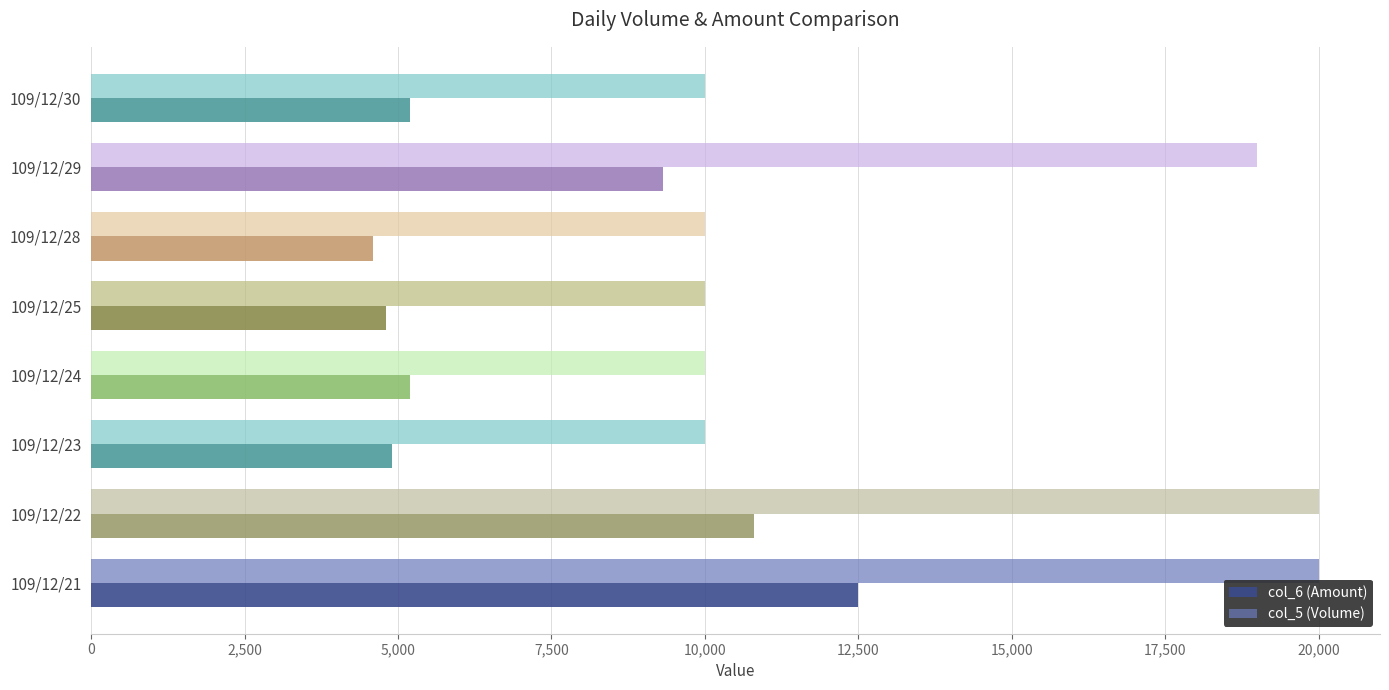

Count the number of categories in the chart.

8